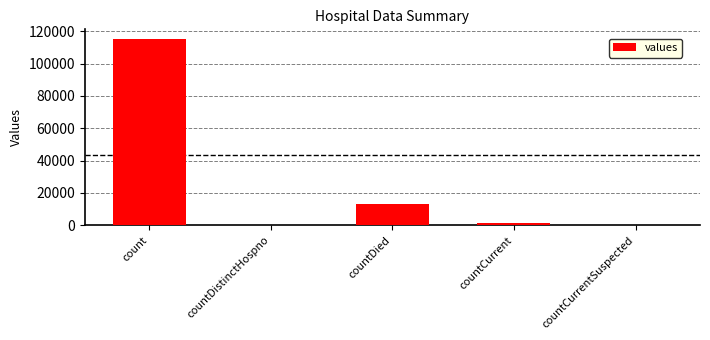

Where does the data first go above 1383?

count